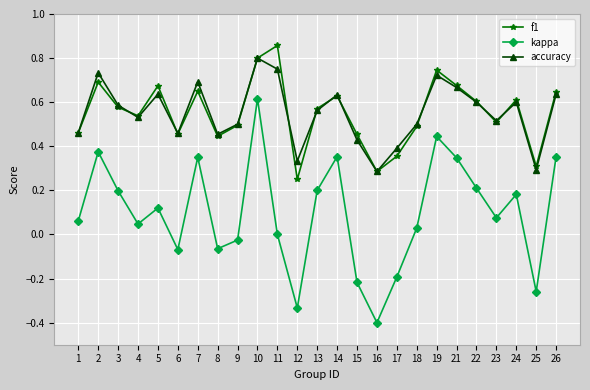

Which series has the widest spread of values?

kappa